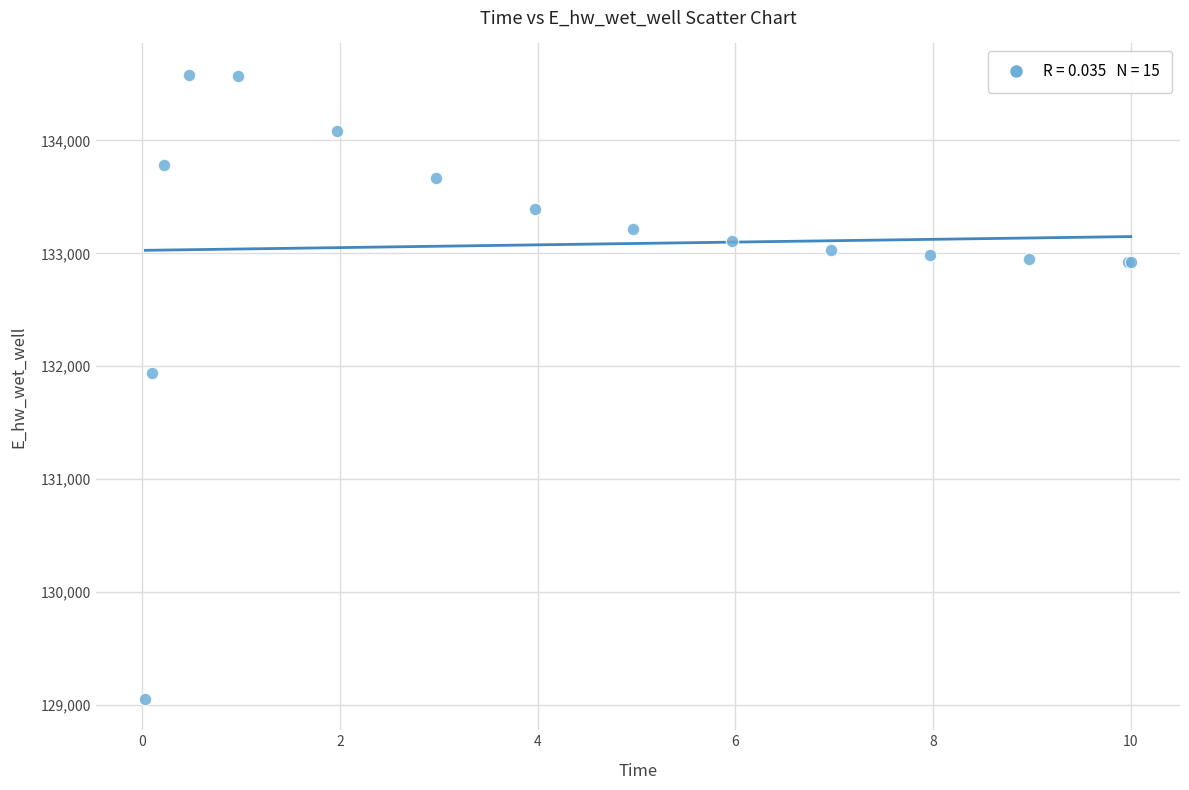

What Y value in the scatter plot is closest to 131817?

131937.7